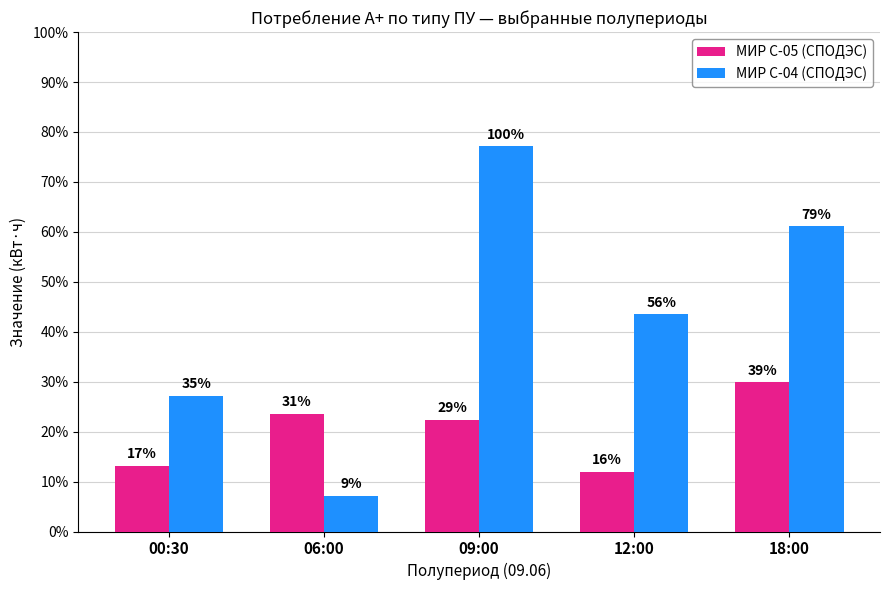

Does the chart contain any negative values?

No